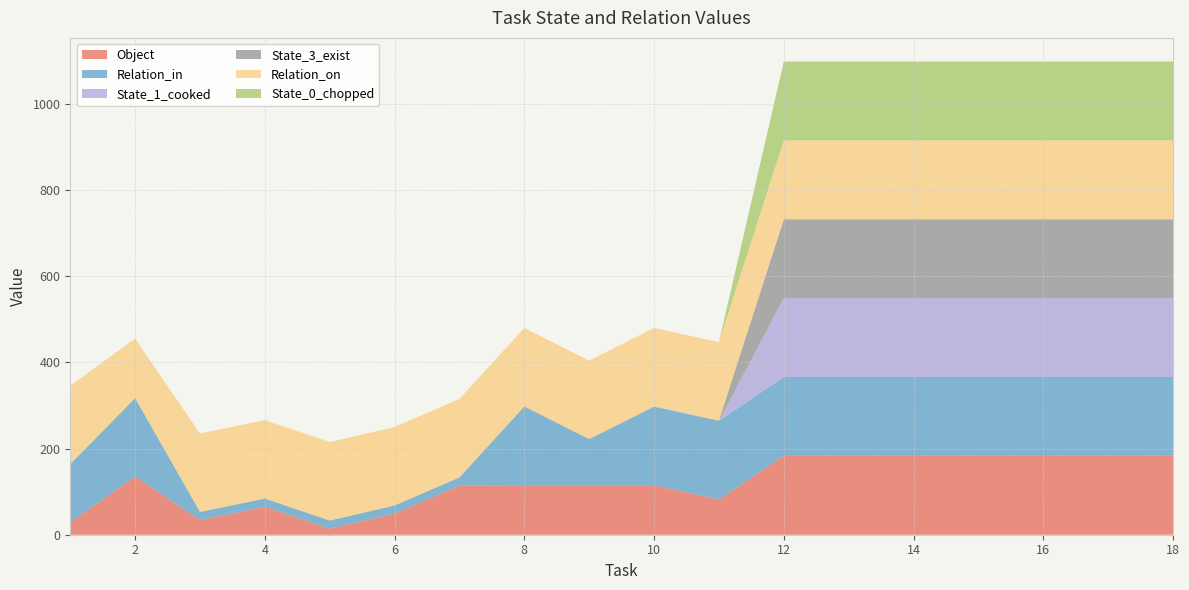

Reading left to right, transcribe all the data shown in this chart.

Object: 29	135	34	65	14	49	114	115	115	115	82	183	183	183	183	183	183	183
Relation_in: 135	182	19	19	19	19	19	182	107	182	182	183	183	183	183	183	183	183
State_1_cooked: 0	0	0	0	0	0	0	0	0	1	0	183	183	183	183	183	183	183
State_3_exist: 0	0	0	0	0	0	0	1	0	0	1	183	183	183	183	183	183	183
Relation_on: 182	138	182	182	182	182	182	182	182	182	182	183	183	183	183	183	183	183
State_0_chopped: 0	0	0	0	0	0	0	0	0	0	0	183	183	183	183	183	183	183